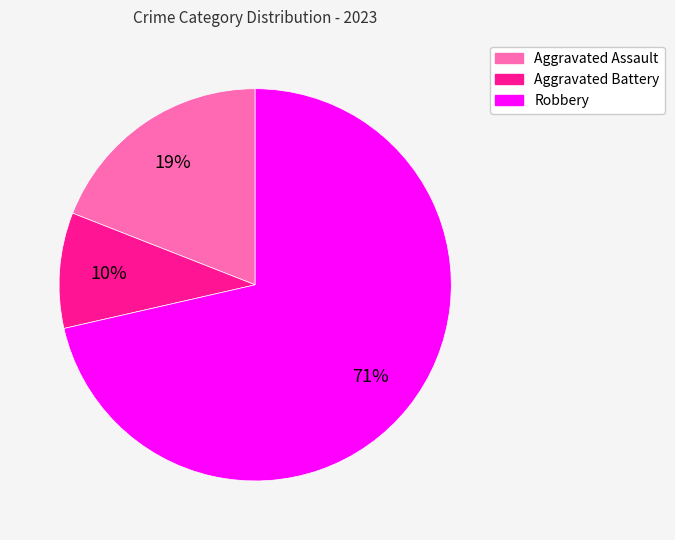

To the nearest percent, what is the average slice percentage?

33%